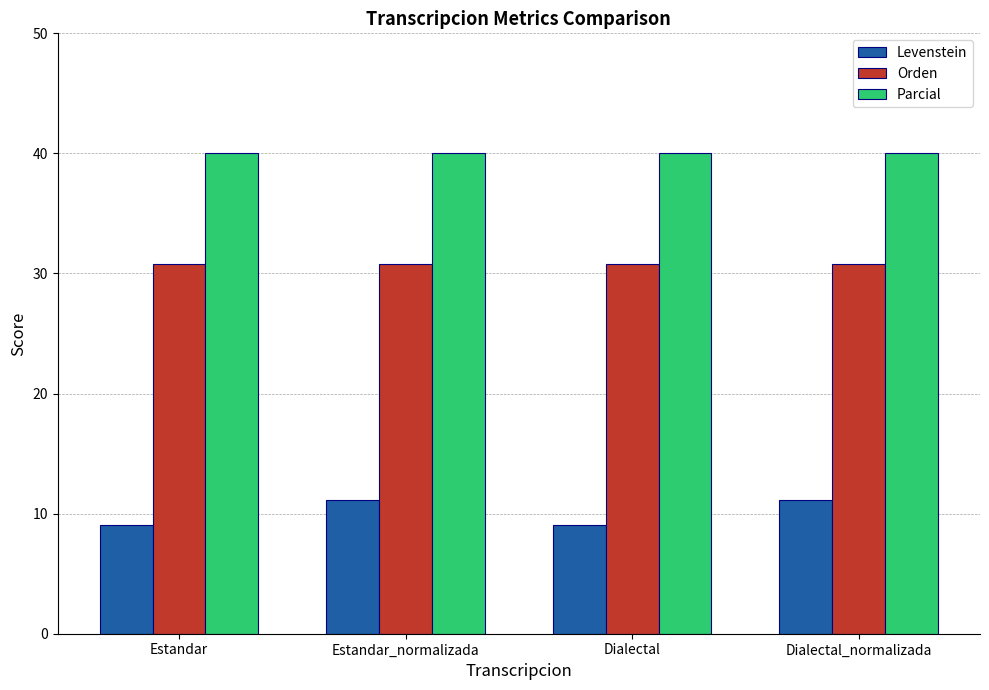

At how many categories does at least one series exceed 20?

4